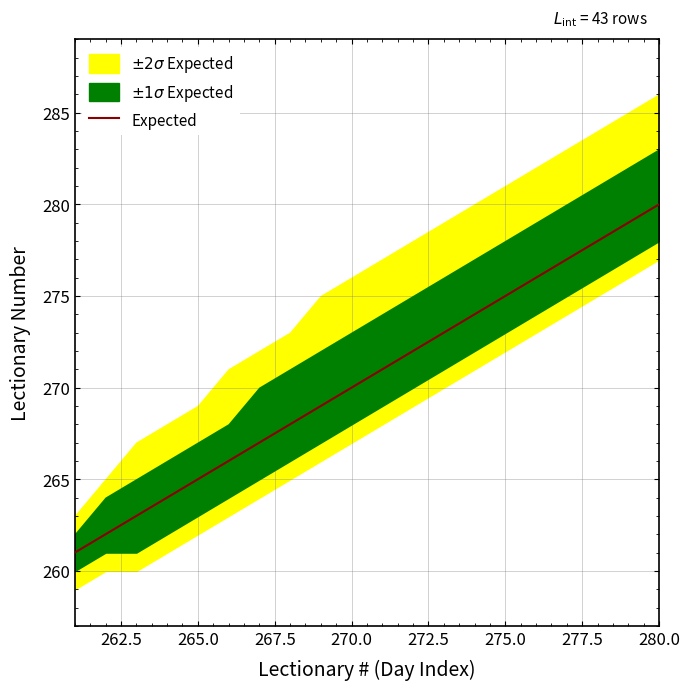

What is the maximum value for Expected?

280